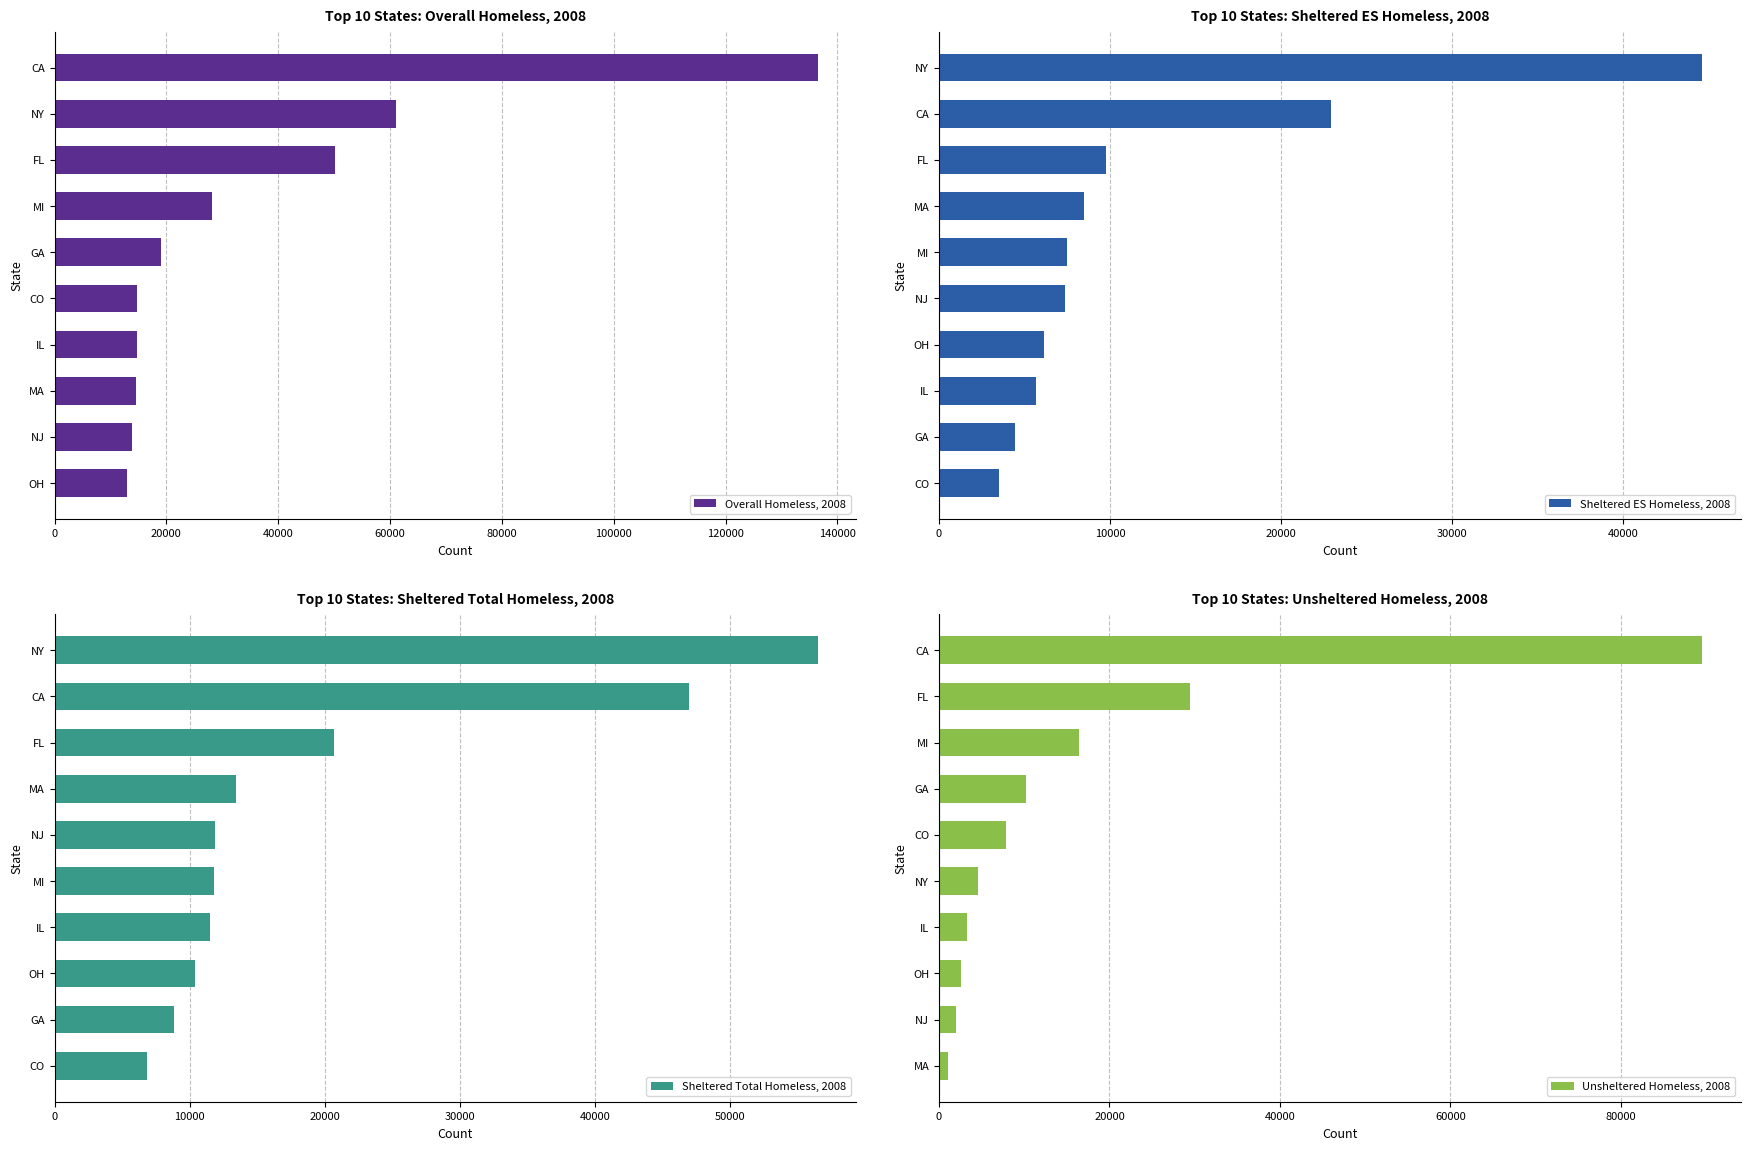

The value of Unsheltered Homeless, 2008 at NY is 8155. True or false?

False